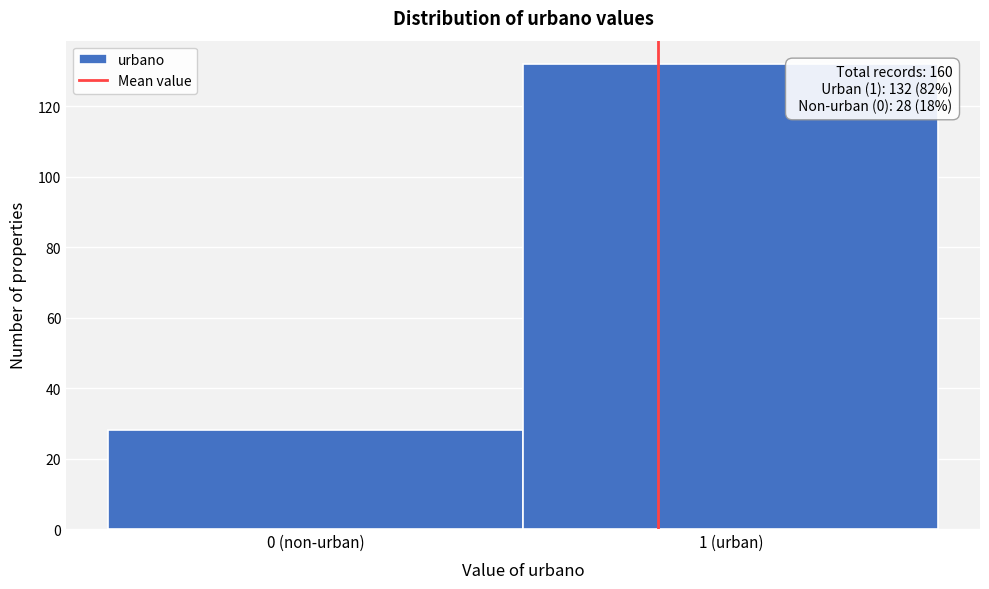

Reading left to right, what are all the values shown in this chart?

28	132